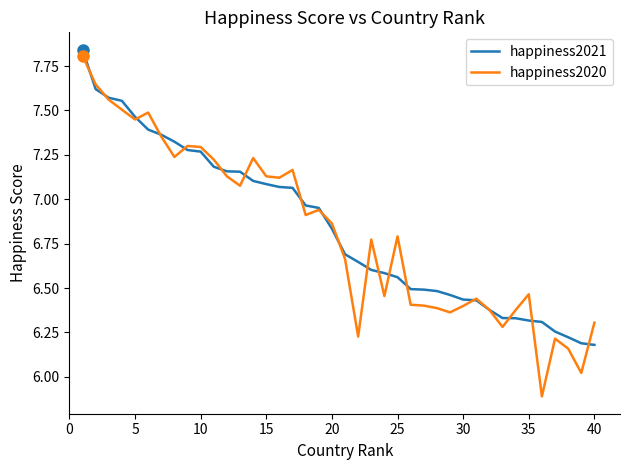

List the series in order of their overall mean, highest first.

happiness2021, happiness2020